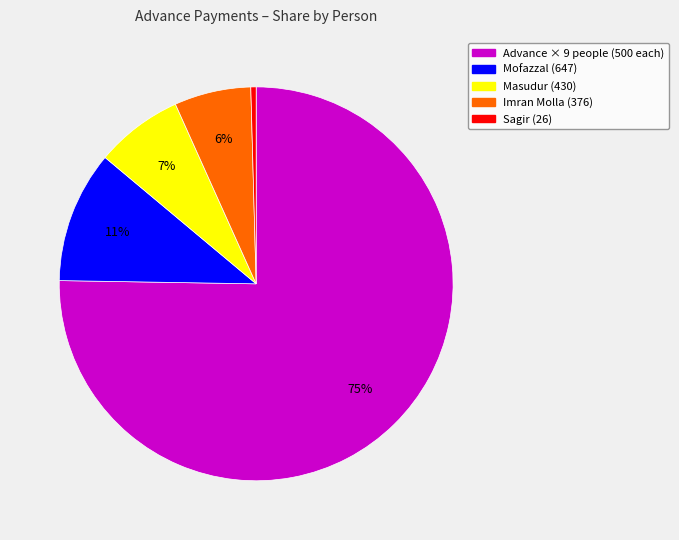

Which category has the biggest portion of the pie?

Advance × 9 people (500 each)